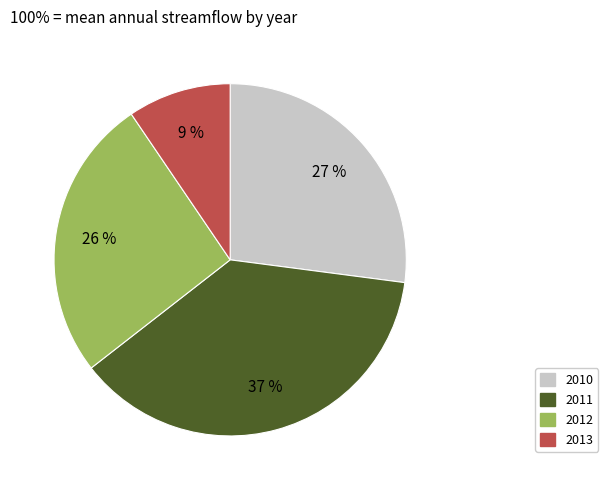

Rank the categories by value from highest to lowest.

2011, 2010, 2012, 2013